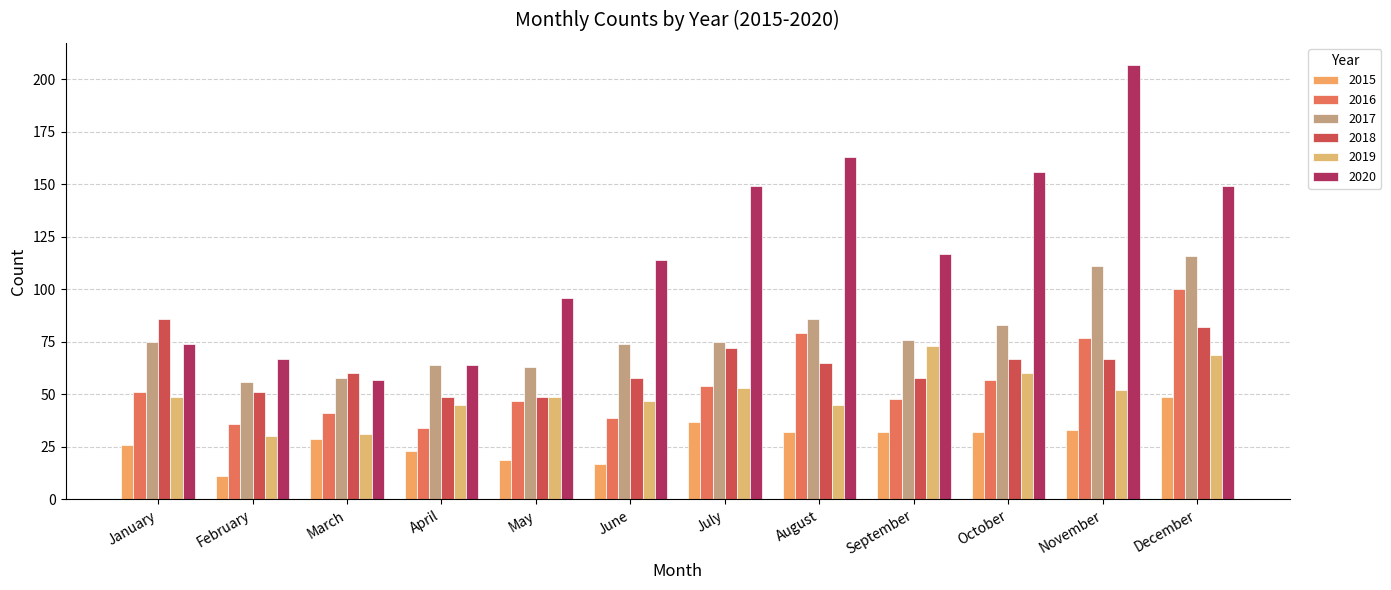

What is the approximate value of 2015 at October, to the nearest 5?

30